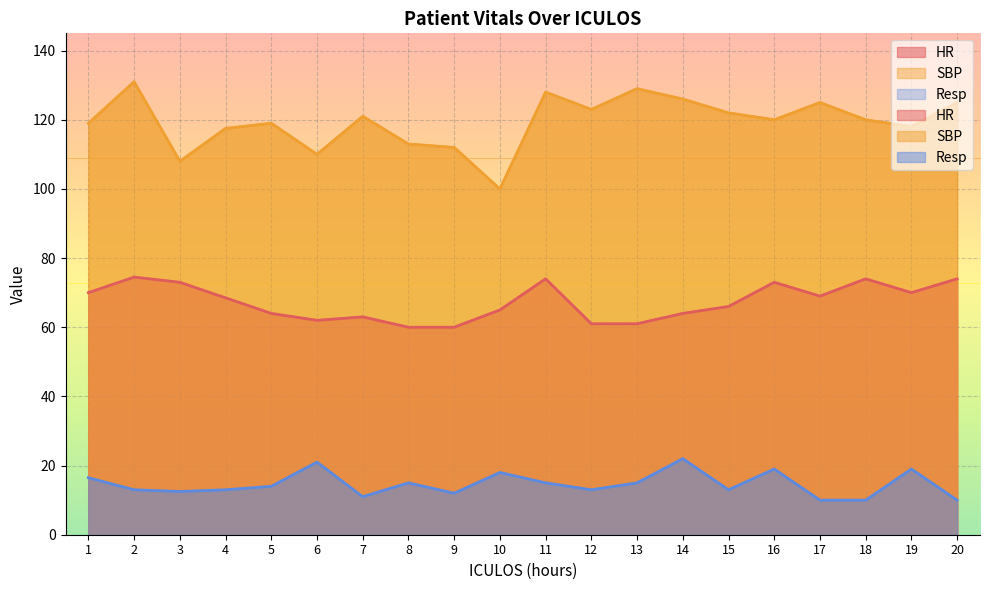

At which label is HR closest to 67?

15